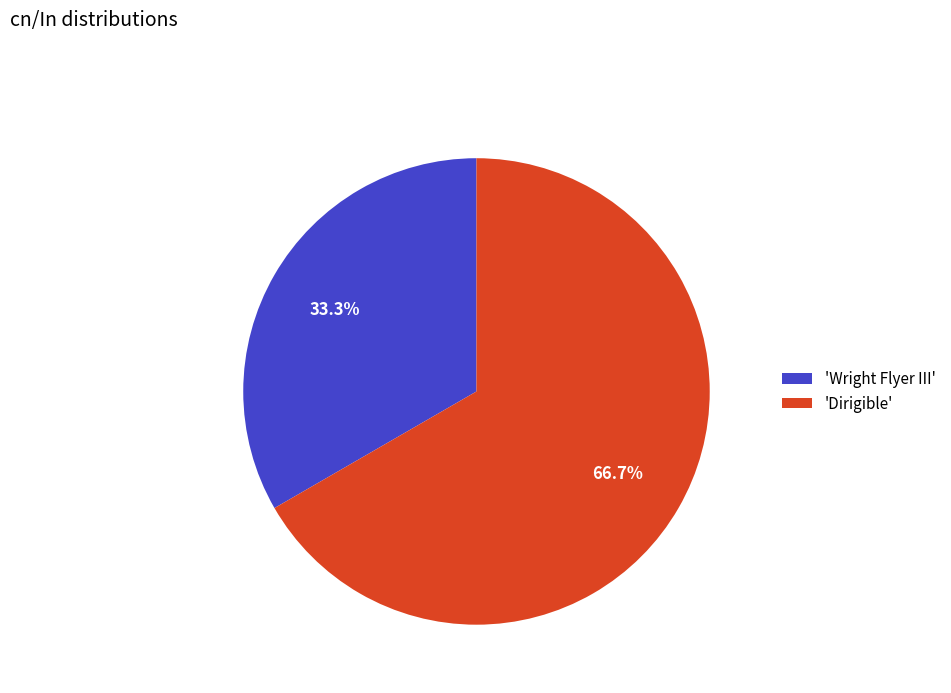

Between 'Dirigible' and 'Wright Flyer III', which is larger?

'Dirigible'